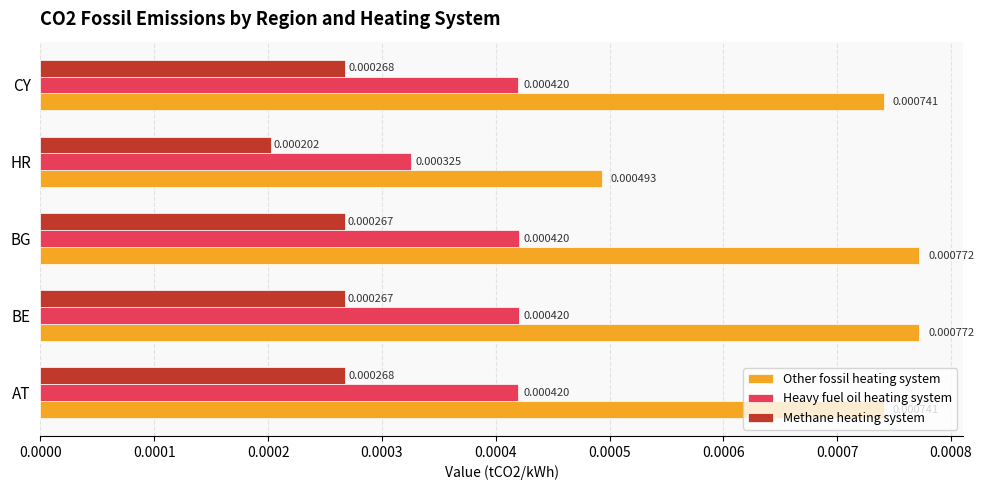

Which series has the widest spread of values?

Other fossil heating system